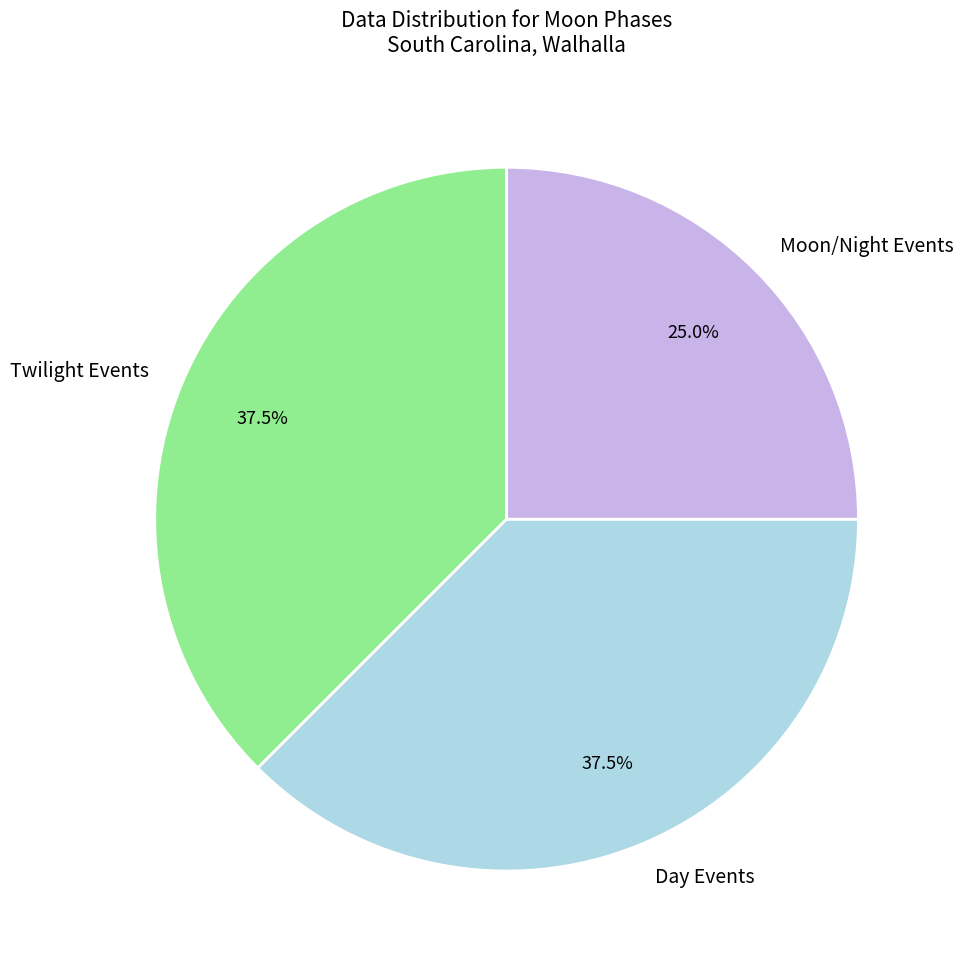

What is the ratio of the value at Twilight Events to the value at Moon/Night Events?

1.5